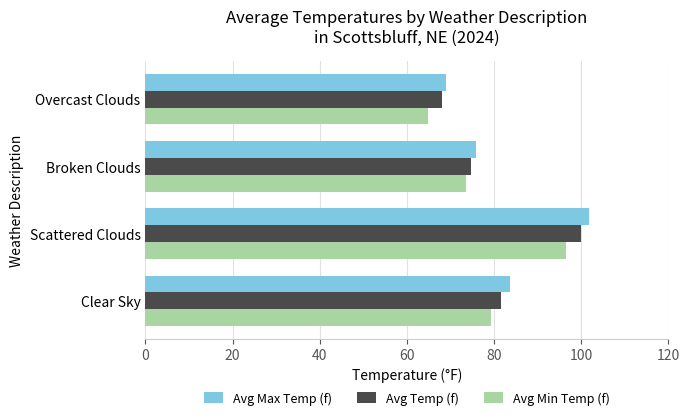

List the series in order of their peak value, highest first.

Avg Max Temp (f), Avg Temp (f), Avg Min Temp (f)